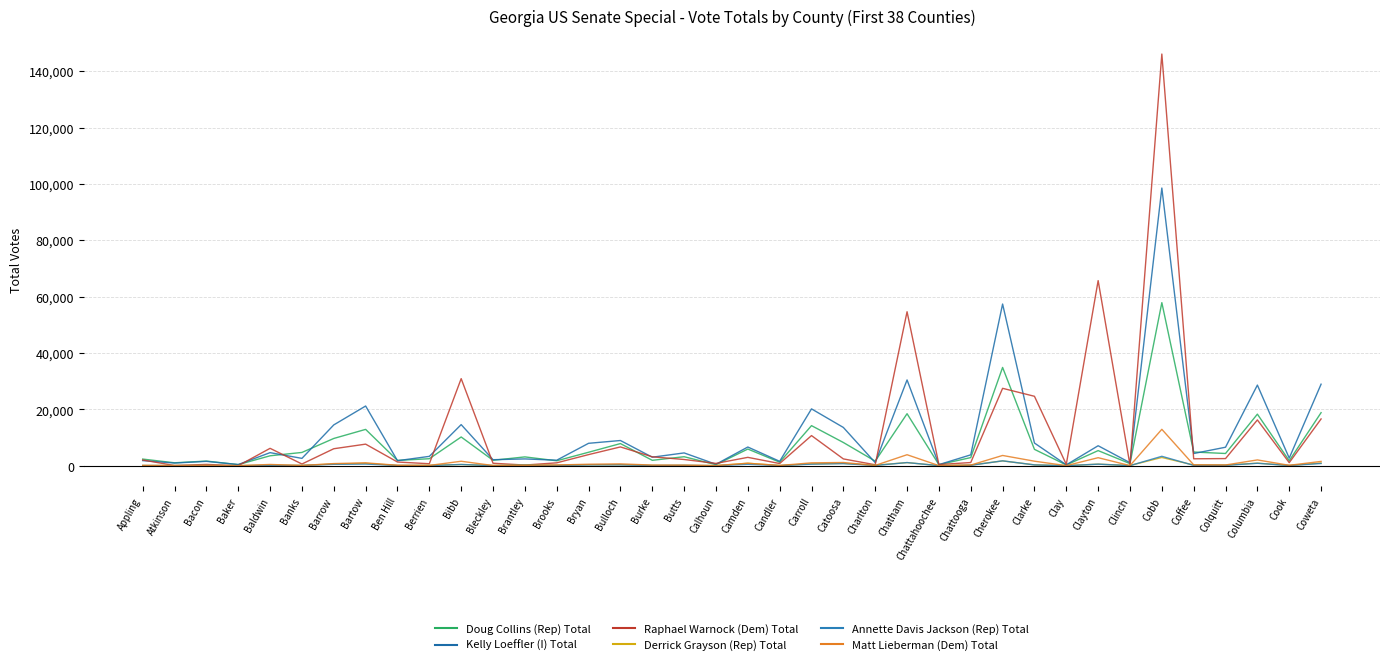

Is this an area chart (filled region under the line)?

No